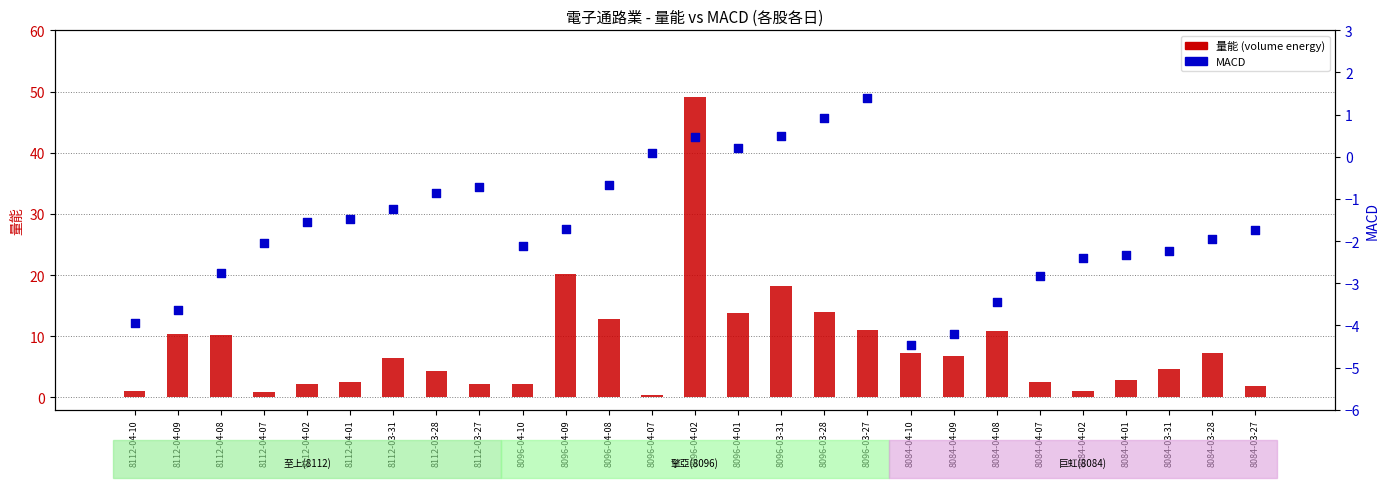

What is the total value across all series at 8084-04-07?

-0.3